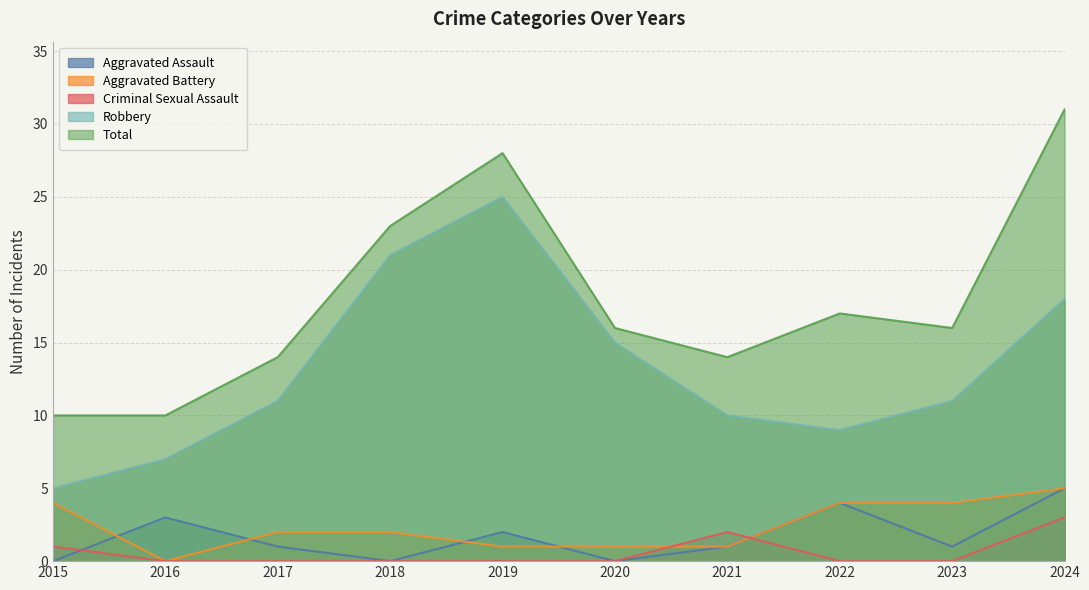

Which series changed the most between 2022 and 2024?

Total